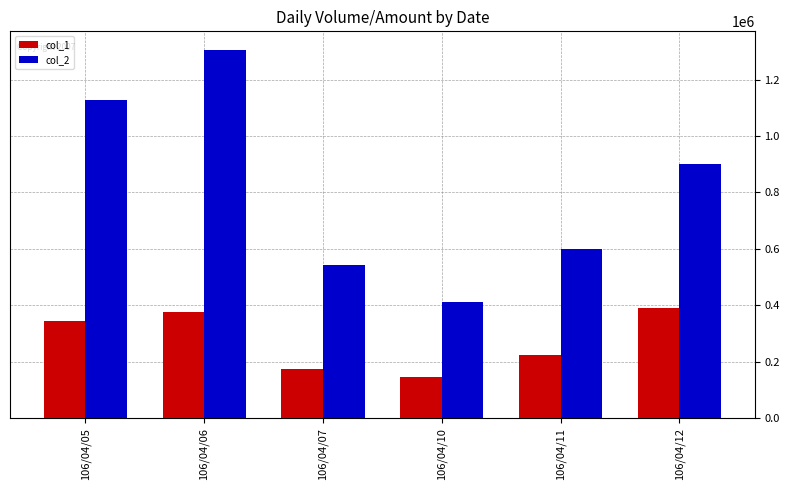

How many bars are there in each group?

2